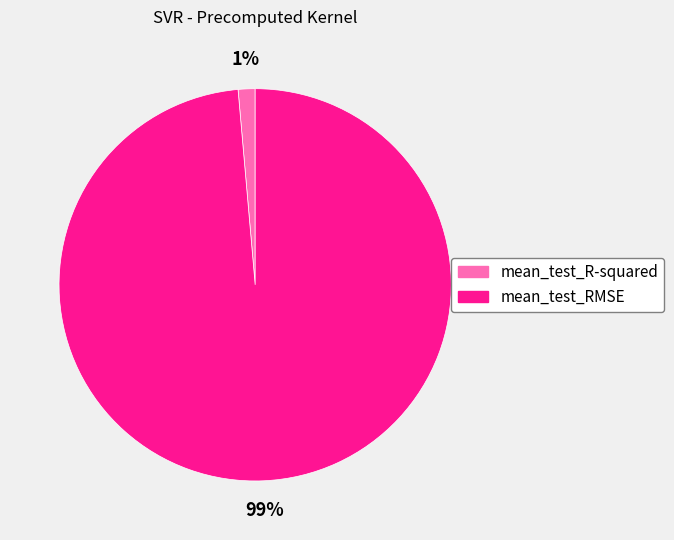

How many slices are in this pie chart?

2